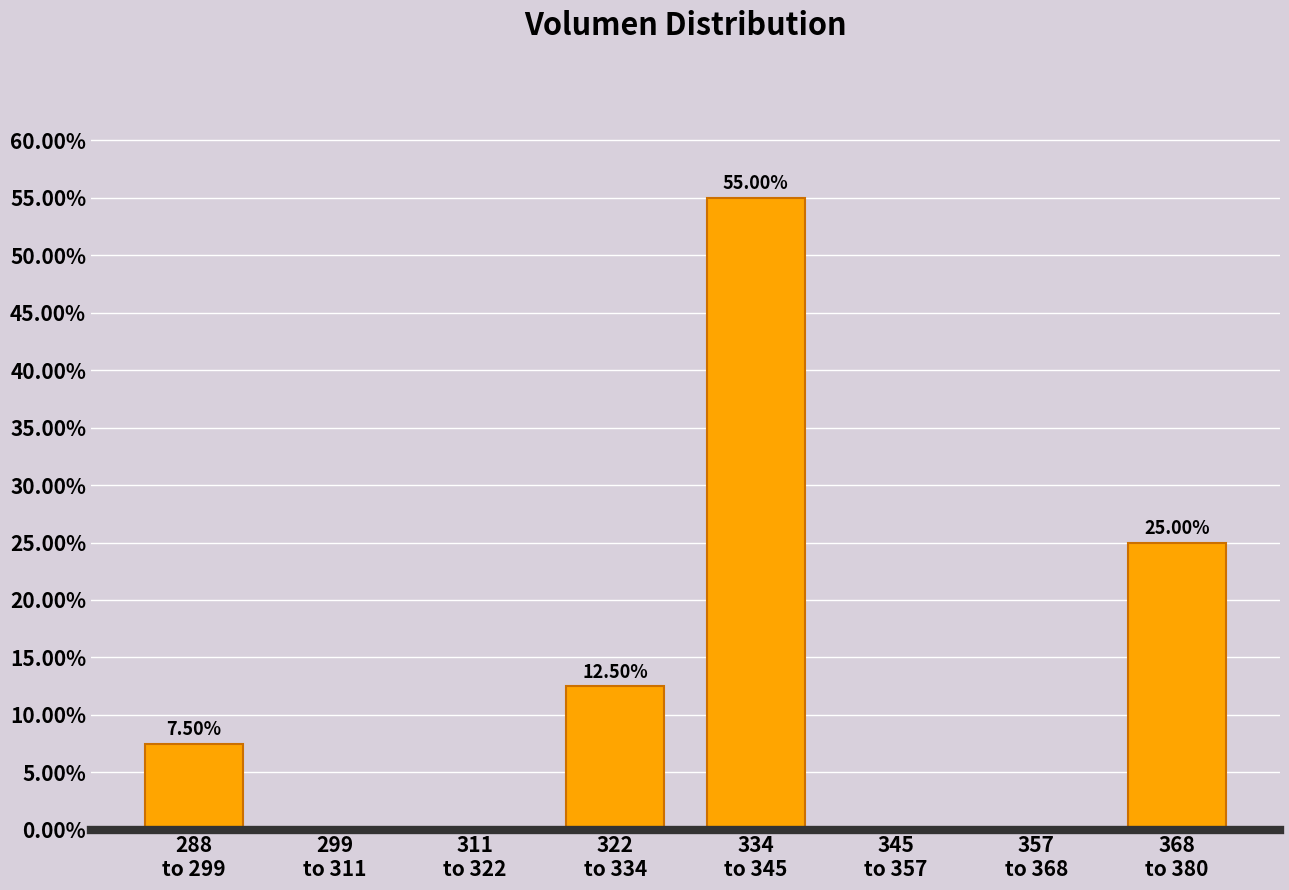

What is the sum of all values?

100.0